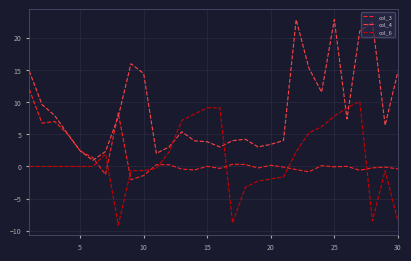

After their last crossing, which series has the higher values: col_6 or col_4?

col_4